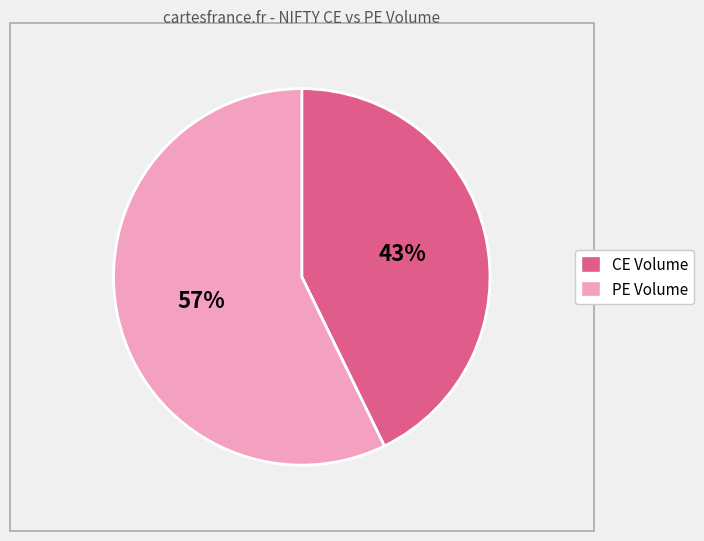

How many segments does this pie chart have?

2